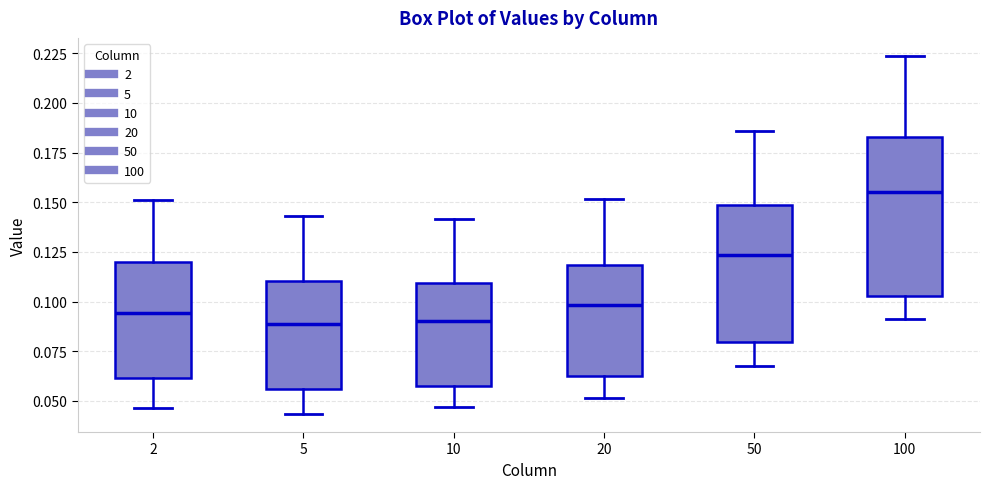

Reading left to right, transcribe this box plot: for each box, give where its median line is, the range the box spans, and where its two whiskers end, as read against the y-axis. The values are not printed on the chart, so give them approximately, as read against the axis.

2: median 0.095, box 0.060 to 0.120, whiskers 0.045 to 0.150
5: median 0.090, box 0.055 to 0.110, whiskers 0.045 to 0.145
10: median 0.090, box 0.055 to 0.110, whiskers 0.045 to 0.140
20: median 0.100, box 0.060 to 0.120, whiskers 0.050 to 0.150
50: median 0.125, box 0.080 to 0.150, whiskers 0.065 to 0.185
100: median 0.155, box 0.105 to 0.185, whiskers 0.090 to 0.225